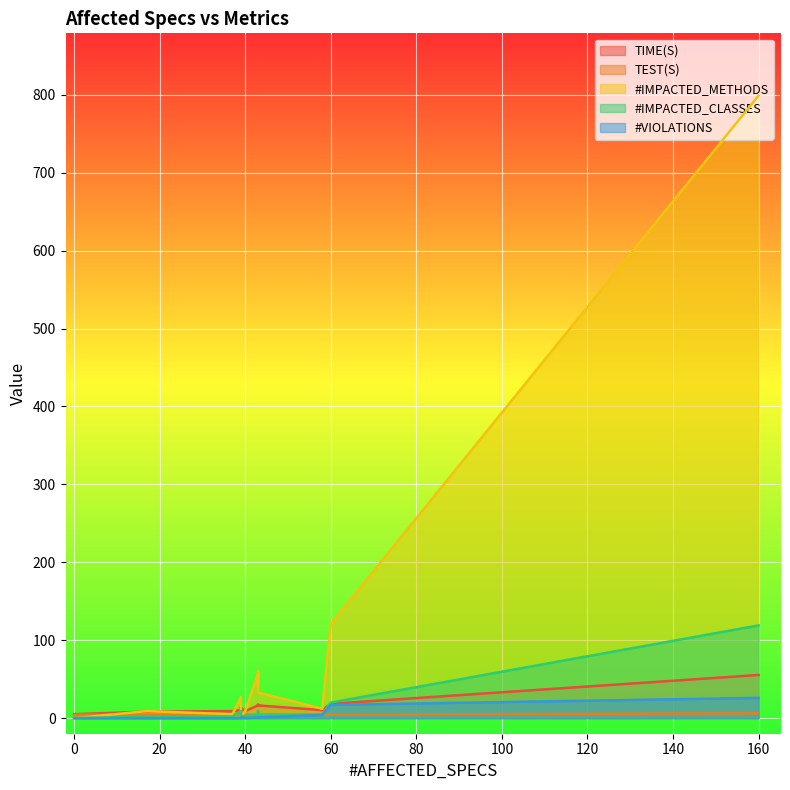

What is the value of the TEST(S) point at the 9th from the left?

4.4